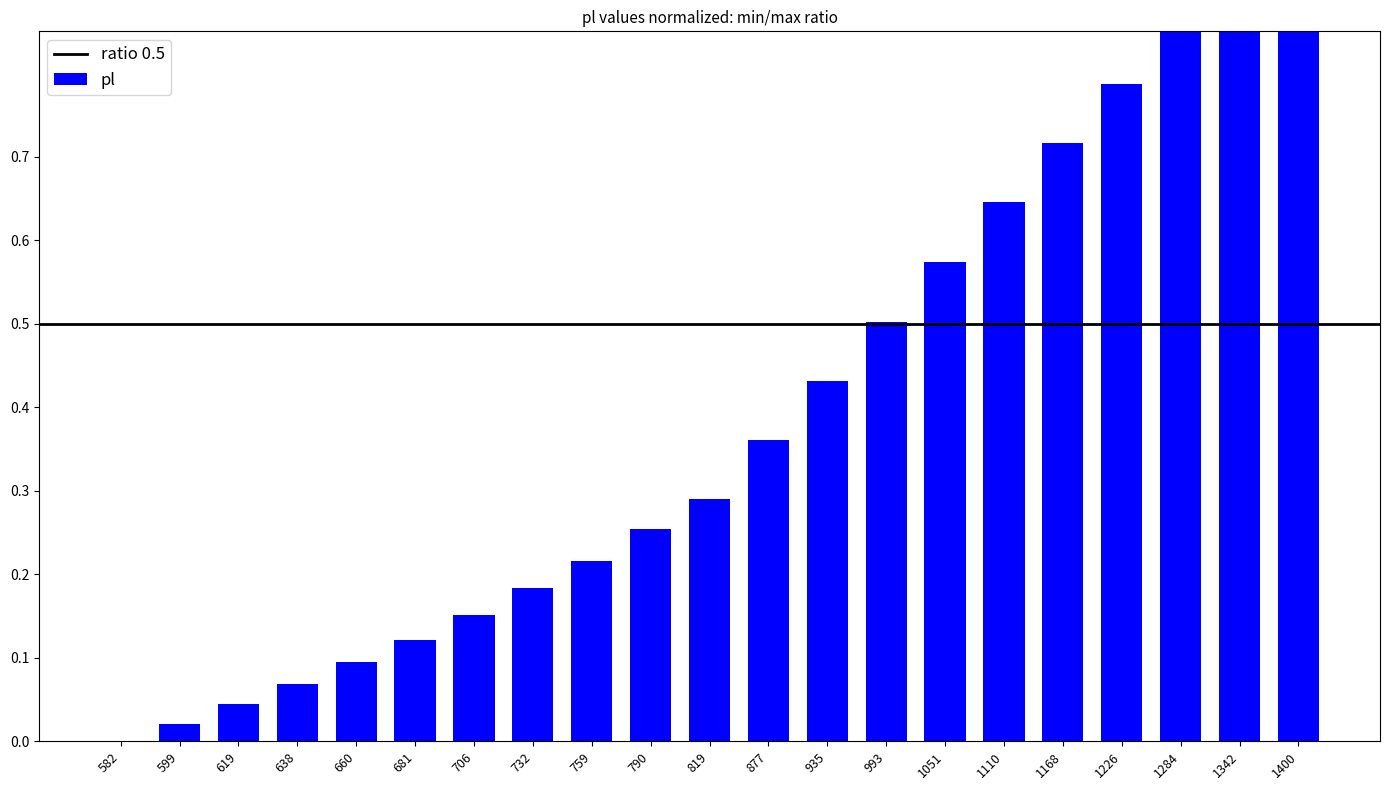

How many positive values are there?

20